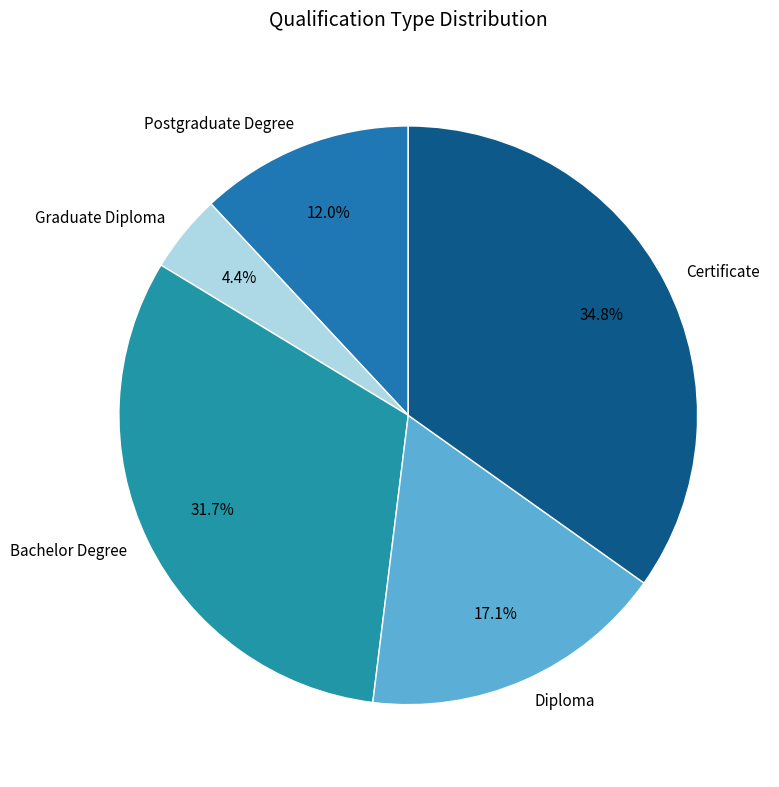

To the nearest percent, what percentage of the pie is Certificate?

35%